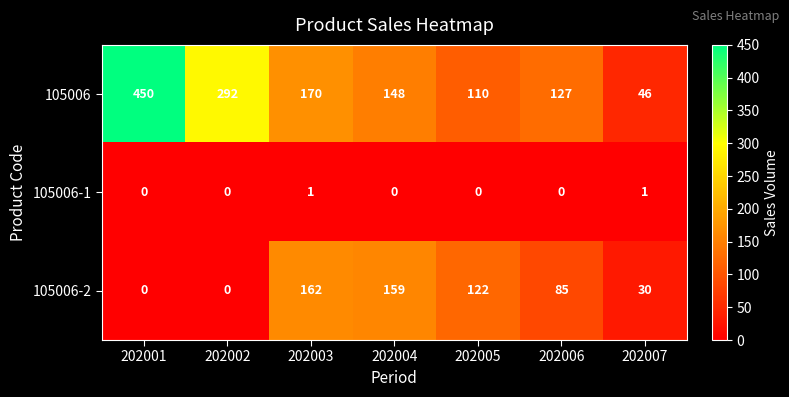

How many series are shown in this chart?

3